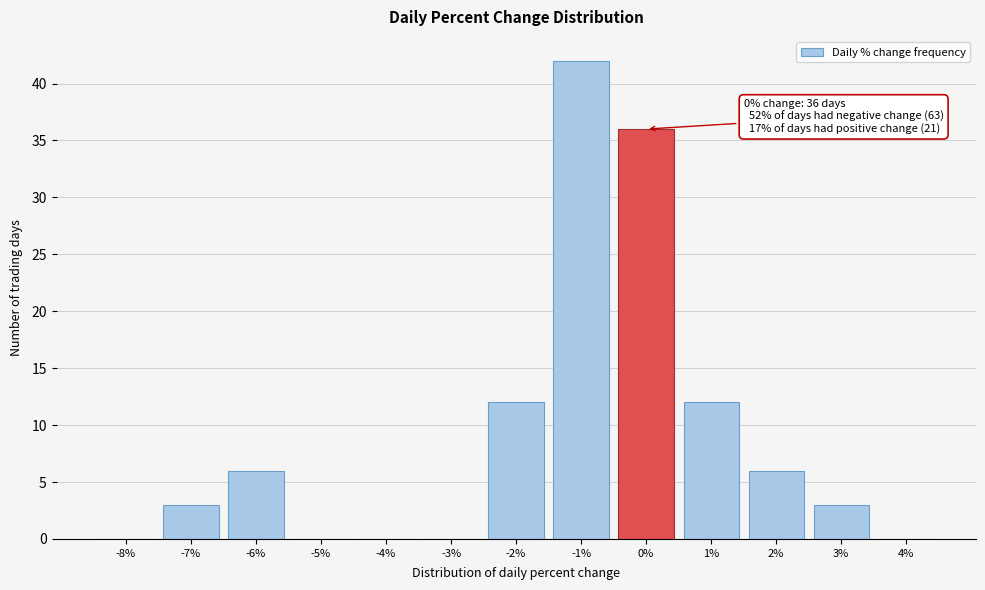

Reading left to right, list all the values displayed in this chart.

-8%=0	-7%=3	-6%=6	-5%=0	-4%=0	-3%=0	-2%=12	-1%=42	0%=36	1%=12	2%=6	3%=3	4%=0